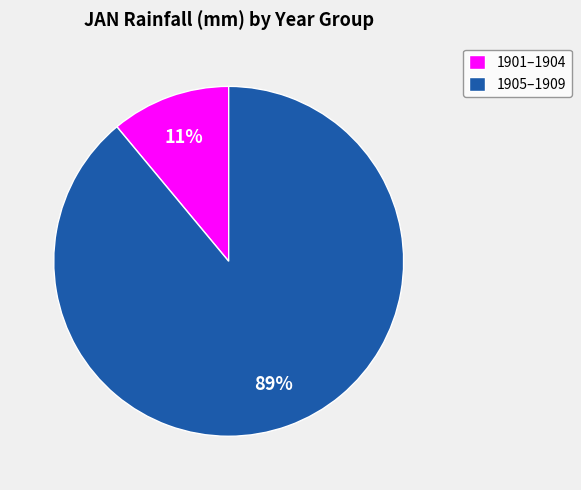

To the nearest percent, what is the difference between the largest and smallest slice percentages?

78%